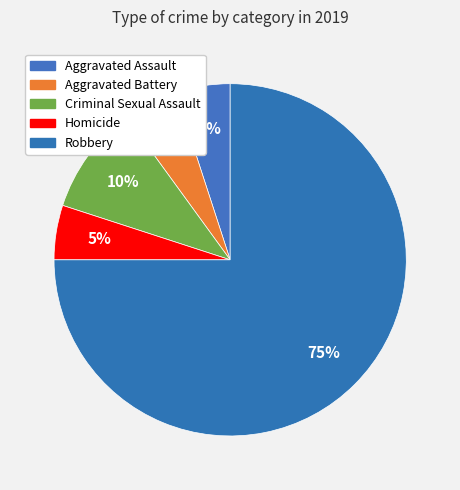

To the nearest percent, what is the difference between the largest and smallest slice percentages?

70%